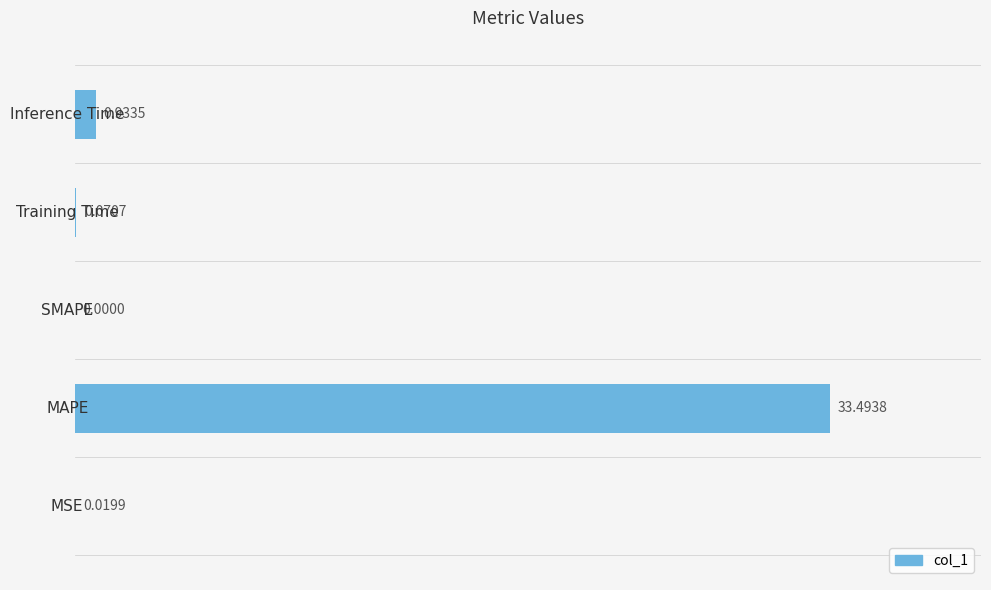

What is the difference between the maximum and minimum values?

33.5